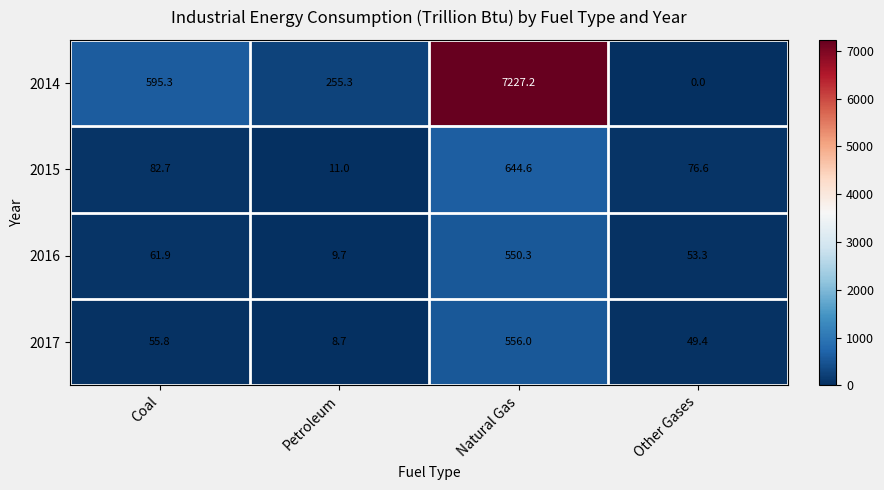

What is the spread (max minus min) of values at Natural Gas?

6676.9